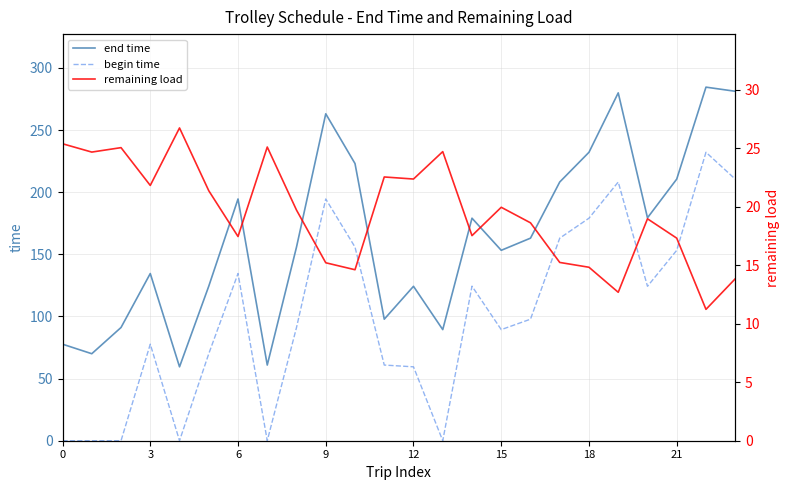

How many data points in end time are less than 162?

12